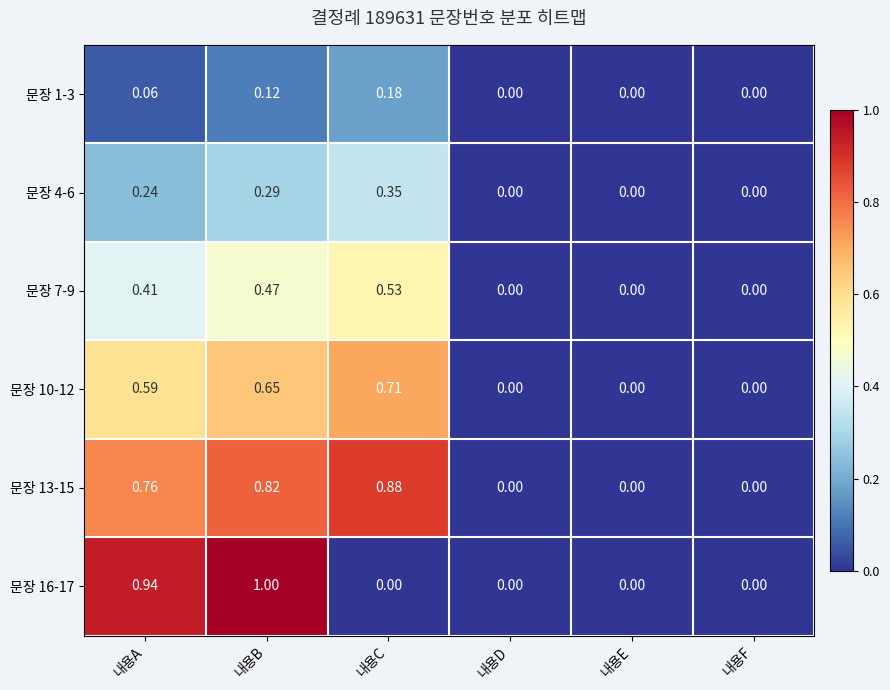

Is the value of 문장 7-9 at 내용A greater than the value of 문장 13-15 at 내용F?

Yes